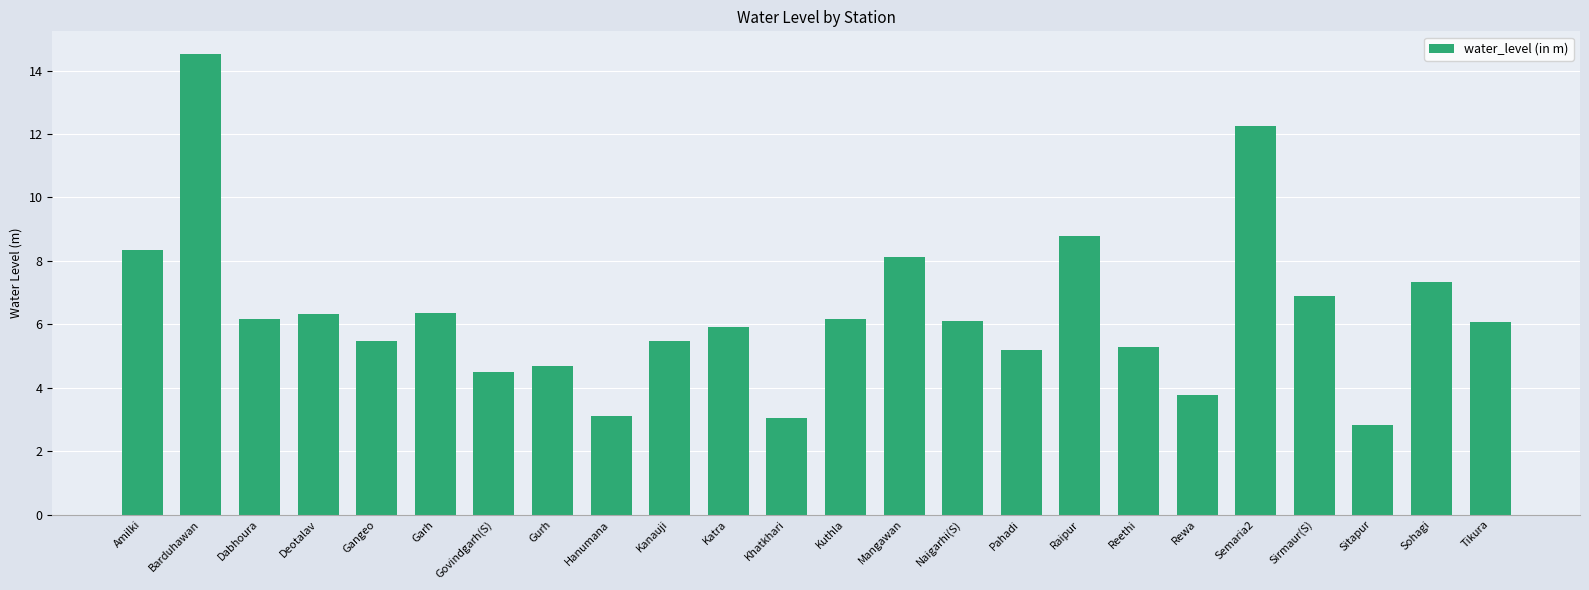

What position from the right is Garh?

19